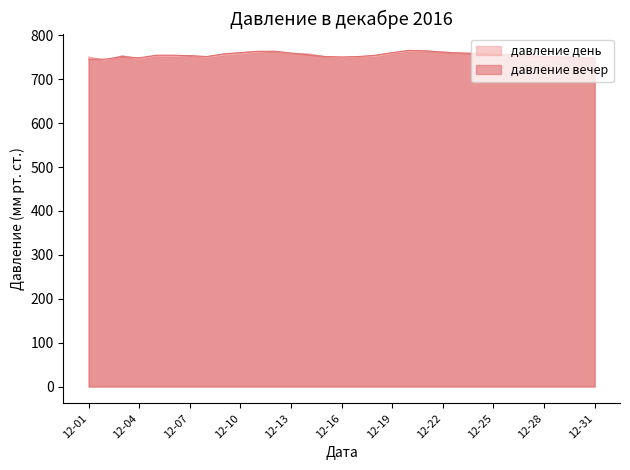

At which label is давление вечер closest to 756?

2016-12-14